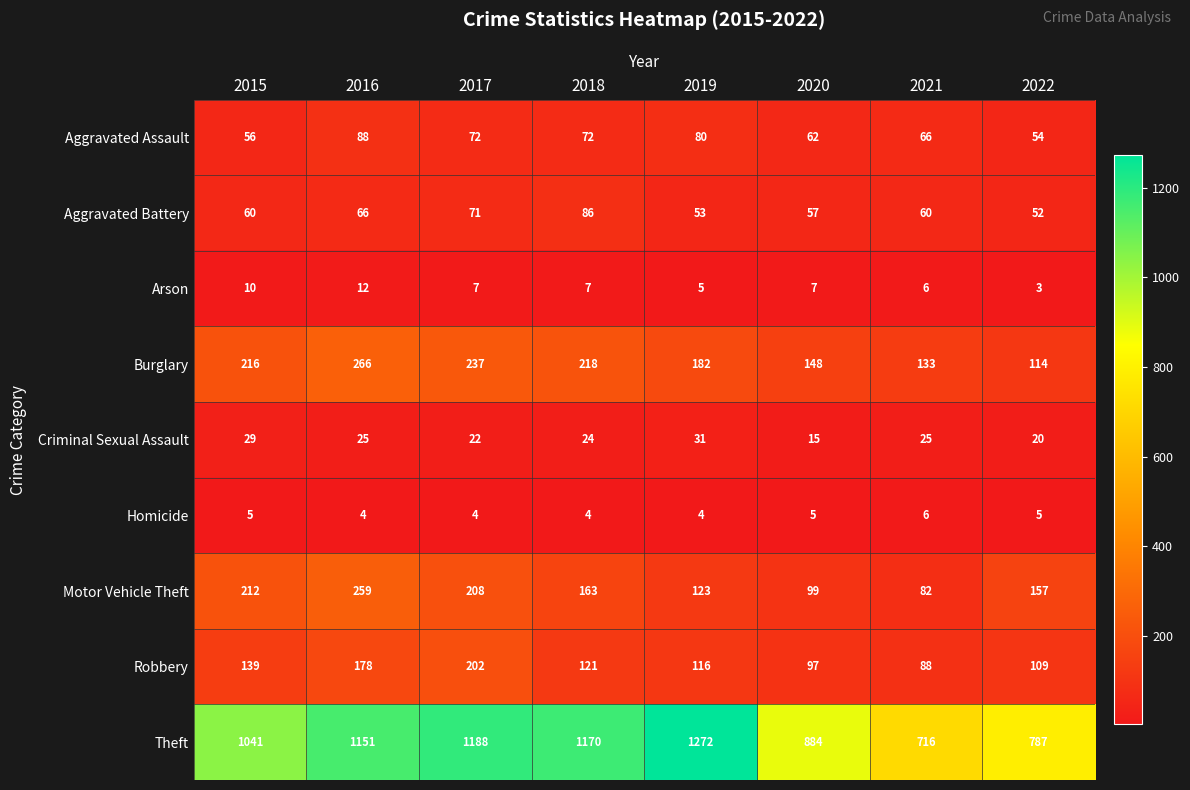

Read the Aggravated Battery value at 2015.

60